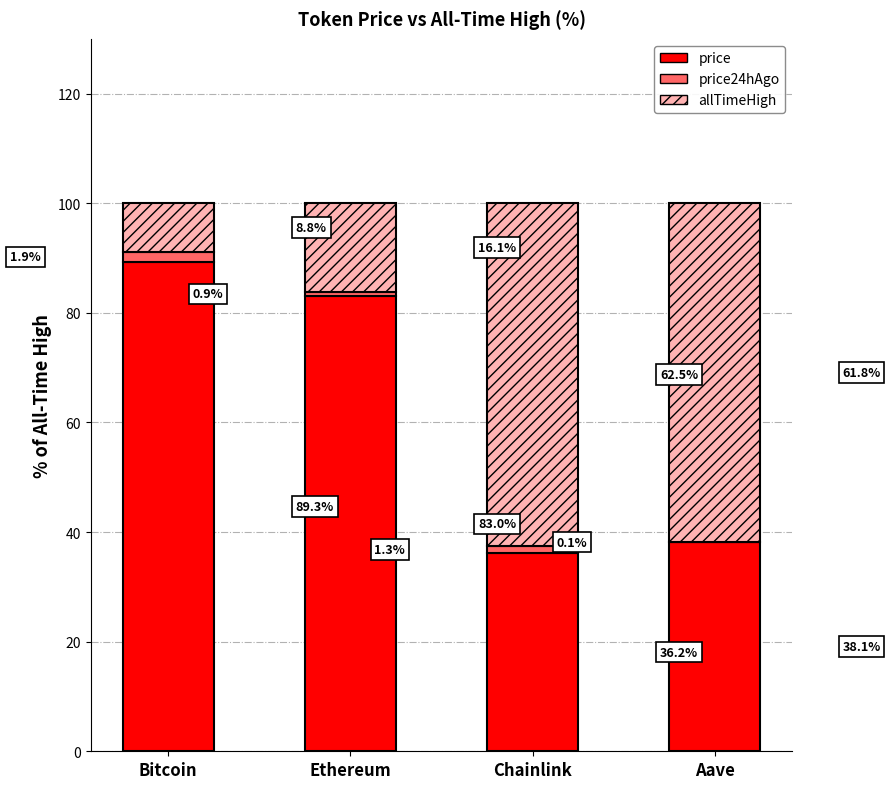

What is the total value across all series at Bitcoin?

100.0